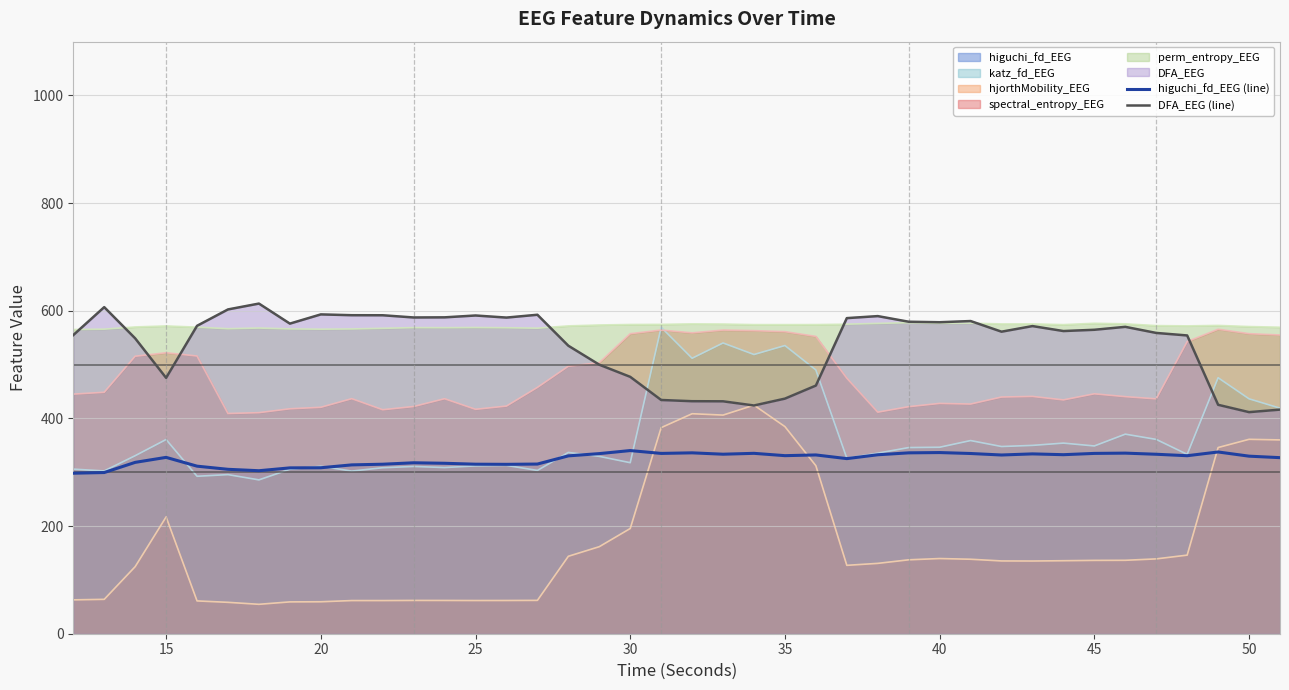

What is the difference between the maximum and minimum values in the higuchi_fd_EEG (line) series?

42.1